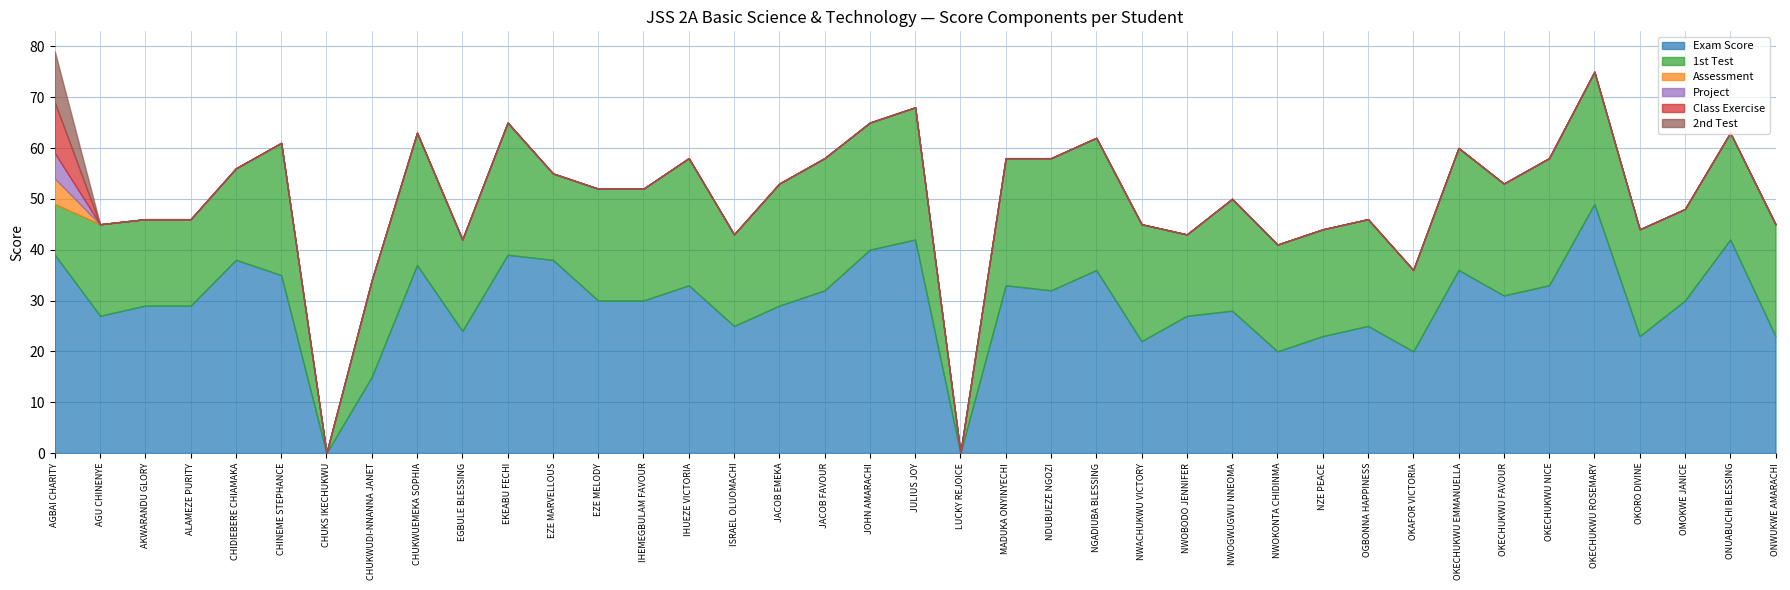

True or false: 2nd Test and Assessment intersect in this chart.

False